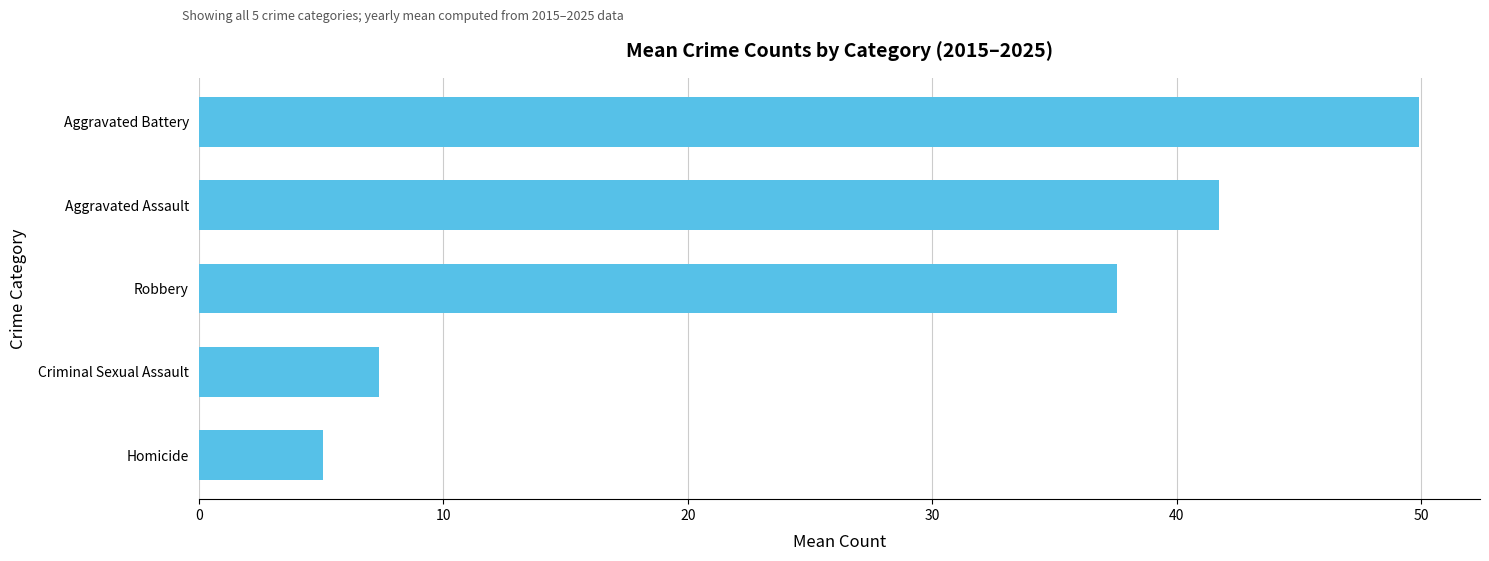

Count the number of categories in the chart.

5